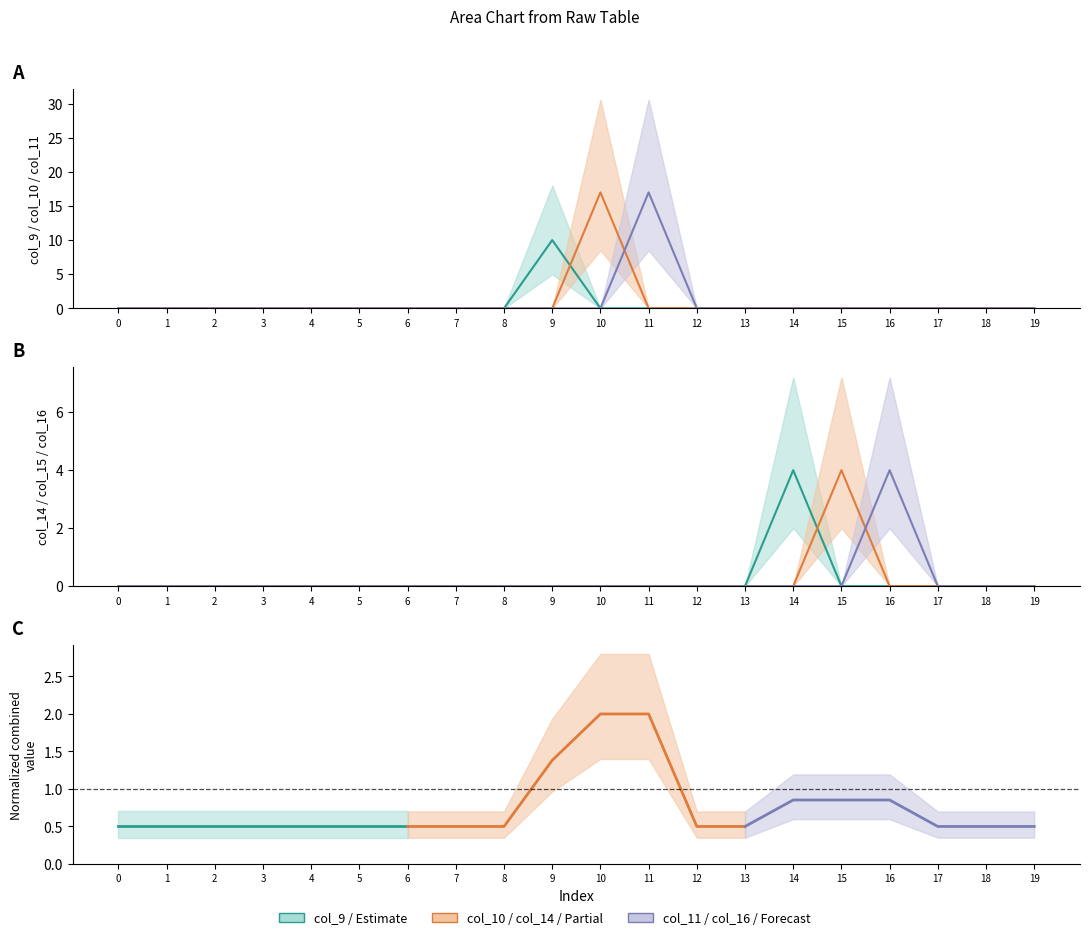

Reading left to right, what are all the values shown in this chart?

col_9: 0	0	0	0	0	0	0	0	0	10	0	0	0	0	0	0	0	0	0	0
col_10: 0	0	0	0	0	0	0	0	0	0	17	0	0	0	0	0	0	0	0	0
col_11: 0	0	0	0	0	0	0	0	0	0	0	17	0	0	0	0	0	0	0	0
col_14: 0	0	0	0	0	0	0	0	0	0	0	0	0	0	4	0	0	0	0	0
col_15: 0	0	0	0	0	0	0	0	0	0	0	0	0	0	0	4	0	0	0	0
col_16: 0	0	0	0	0	0	0	0	0	0	0	0	0	0	0	0	4	0	0	0